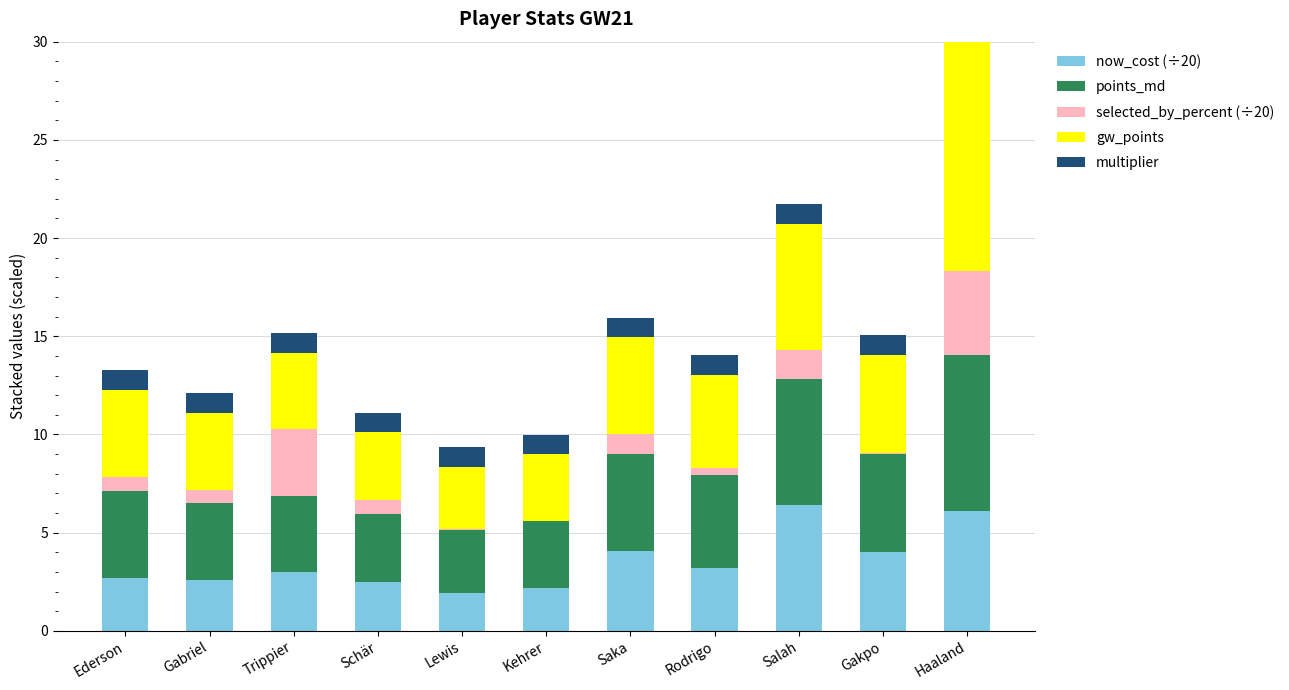

Reading left to right, extract all data points from this chart.

now_cost (÷20): 2.7	2.6	3.0	2.5	1.9	2.2	4.0	3.2	6.4	4.0	6.1
points_md: 4.4	3.9	3.9	3.5	3.2	3.4	4.9	4.7	6.4	5.0	8.0
selected_by_percent (÷20): 0.7	0.7	3.4	0.7	0.0	0.0	1.0	0.4	1.5	0.1	4.3
gw_points: 4.4	3.9	3.9	3.5	3.2	3.4	4.9	4.7	6.4	5.0	15.9
multiplier: 1.0	1.0	1.0	1.0	1.0	1.0	1.0	1.0	1.0	1.0	2.0